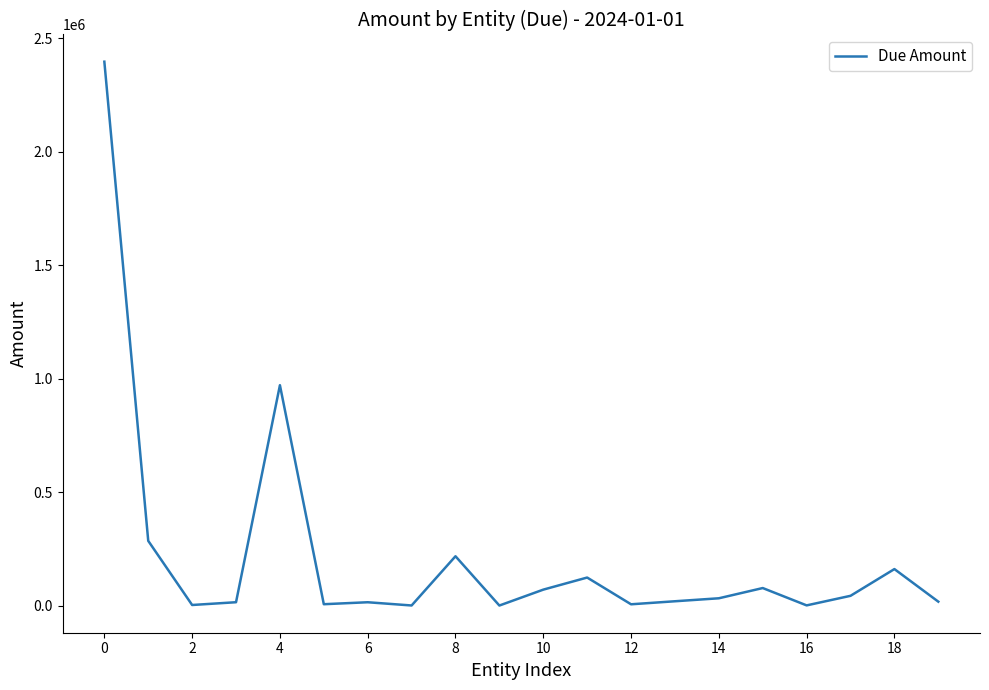

Count the number of data series in this chart.

1